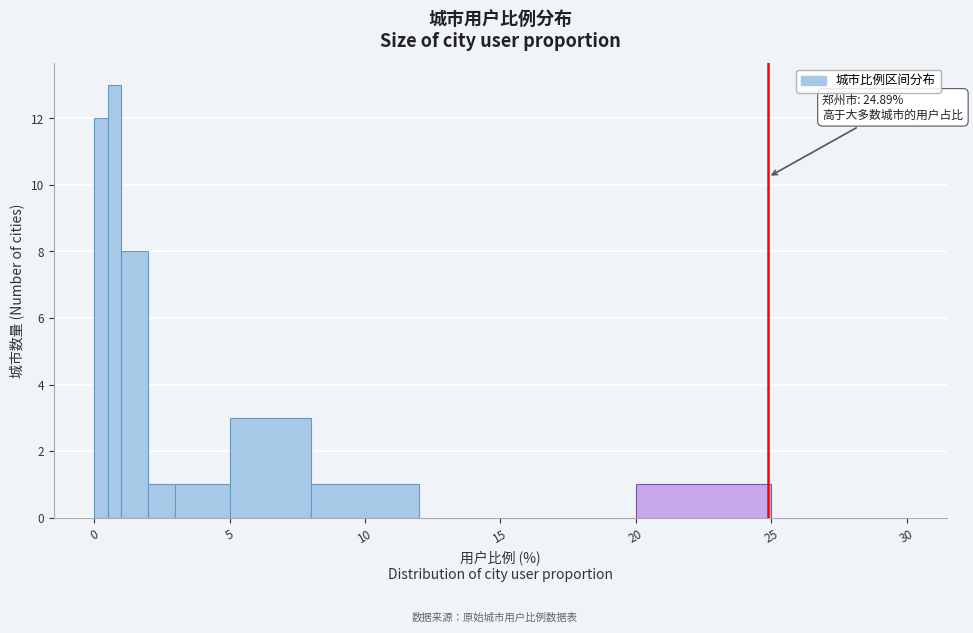

Read against the x-axis, roughly where is the centre of the tallest bar?

1.0